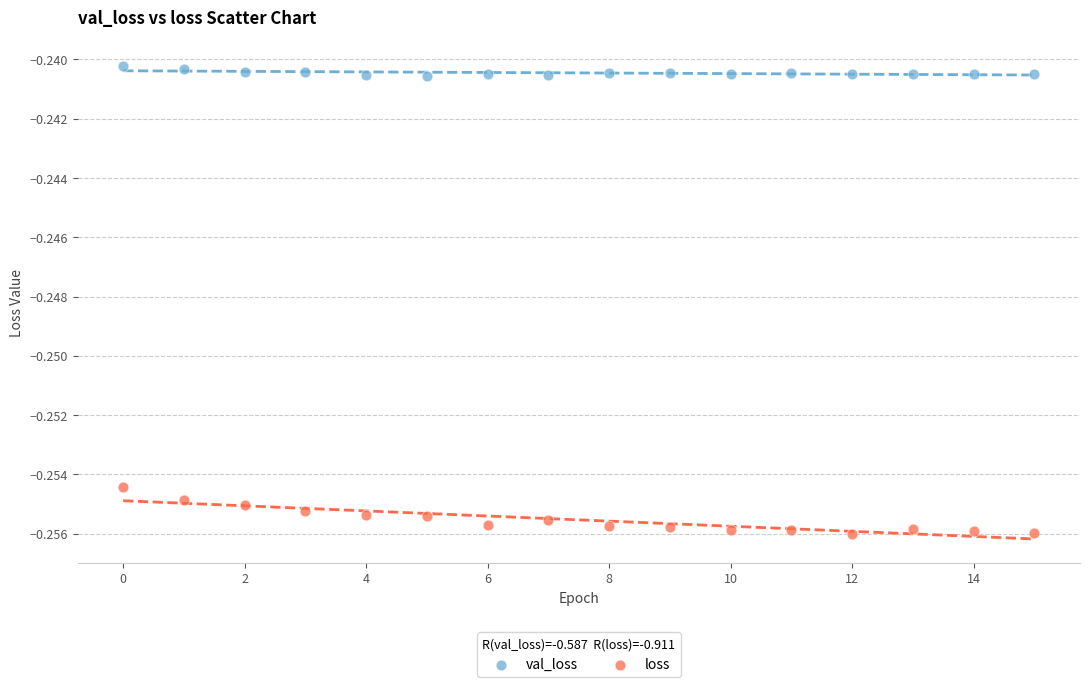

Which series contains the highest Y value?

val_loss